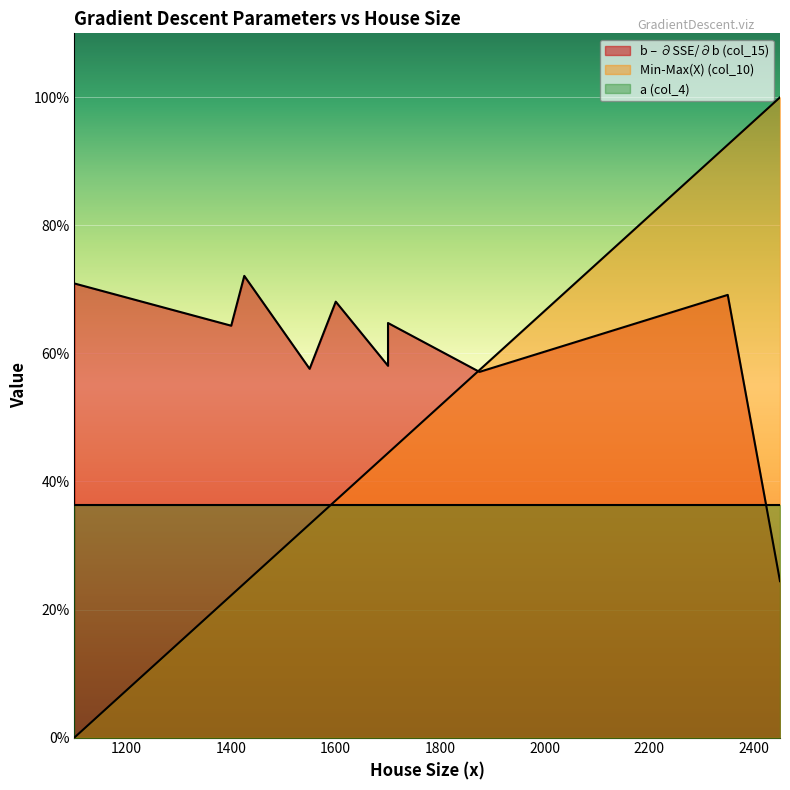

The value of Min-Max(X) (col_10) at 1400 is 0.0. True or false?

False